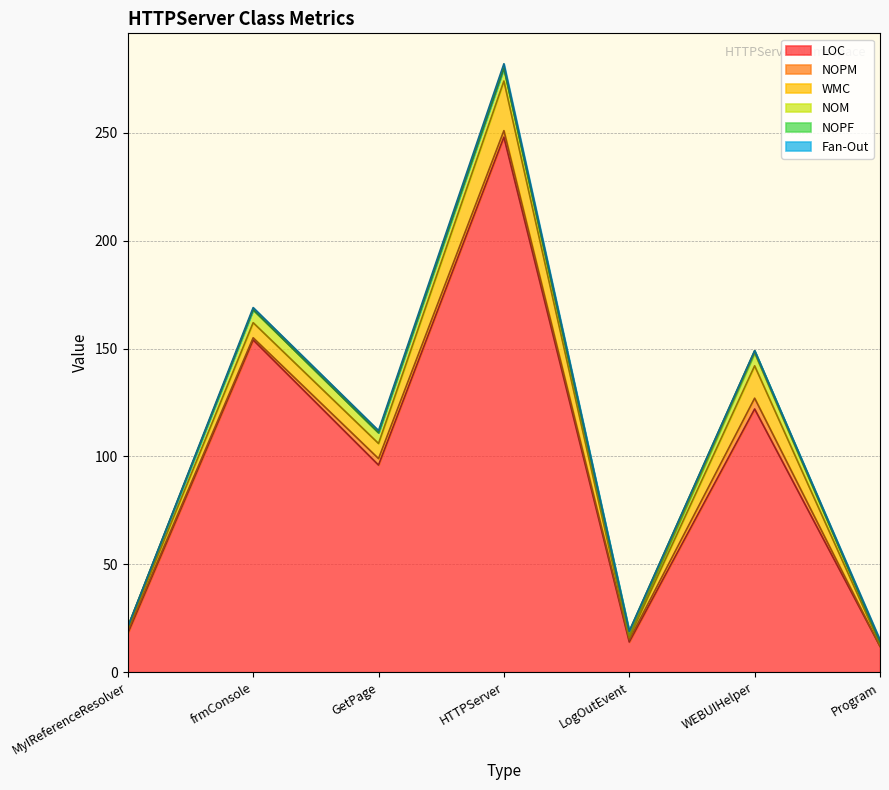

What is the spread (max minus min) of values at LogOutEvent?

14